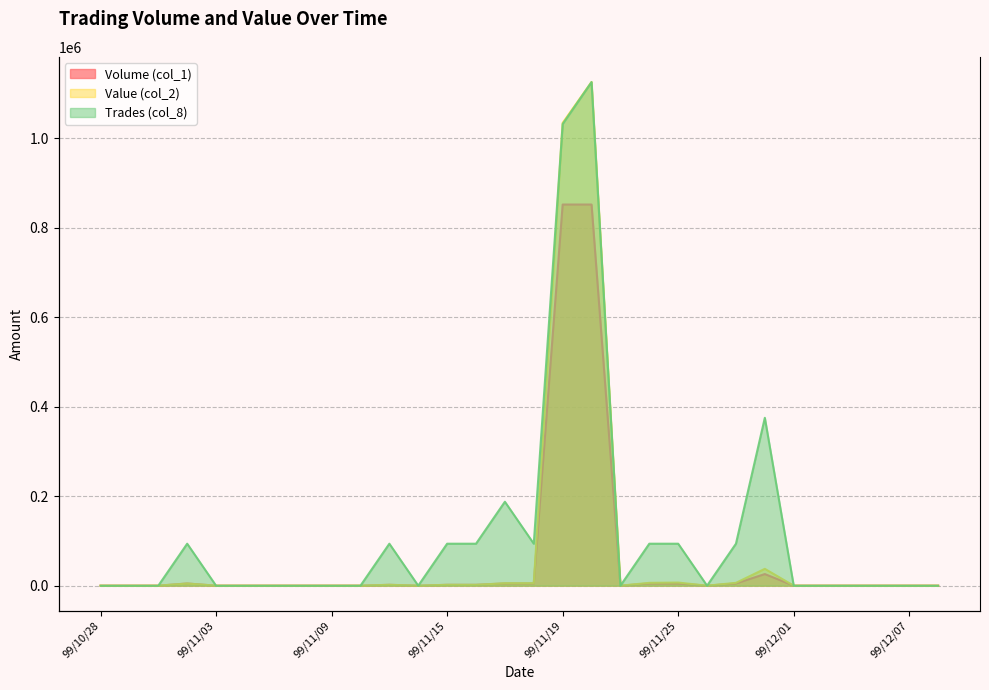

Reading left to right, extract all data points from this chart.

Volume (col_1): 0	0	0	5000	0	0	0	0	0	0	2000	0	2000	2000	5000	5000	852000	852000	0	5000	5000	0	5000	26000	0	0	0	0	0	0
Value (col_2): 0	0	0	4750	0	0	0	0	0	0	1880	0	1860	1780	5500	5500	1034340	1125800	0	6350	7000	0	6350	37650	0	0	0	0	0	0
Trades (col_8): 0	0	0	21300	0	0	0	0	0	0	21300	0	21300	21300	42600	21300	234300	255600	0	21300	21300	0	21300	85200	0	0	0	0	0	0